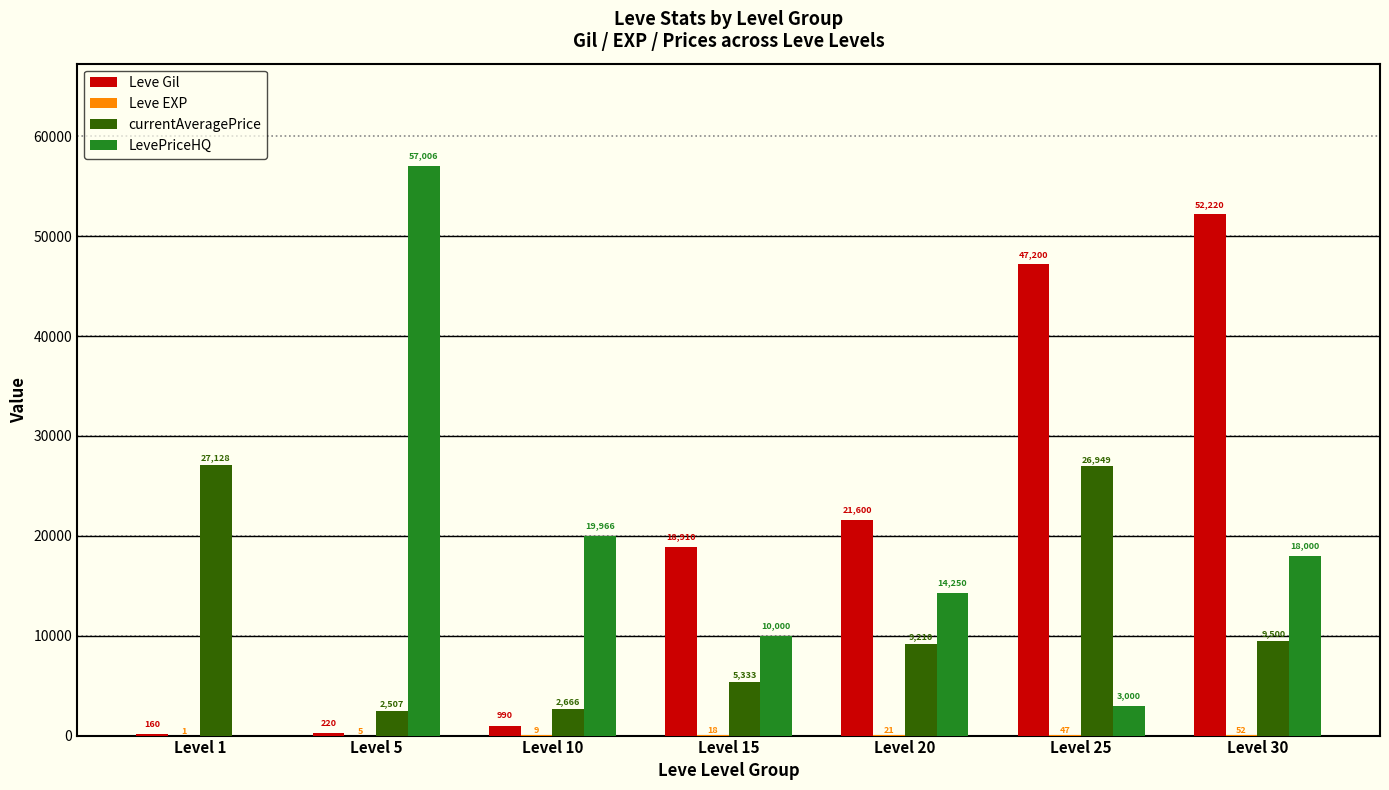

Where is Leve Gil nearest to the value 26190?

Level 20